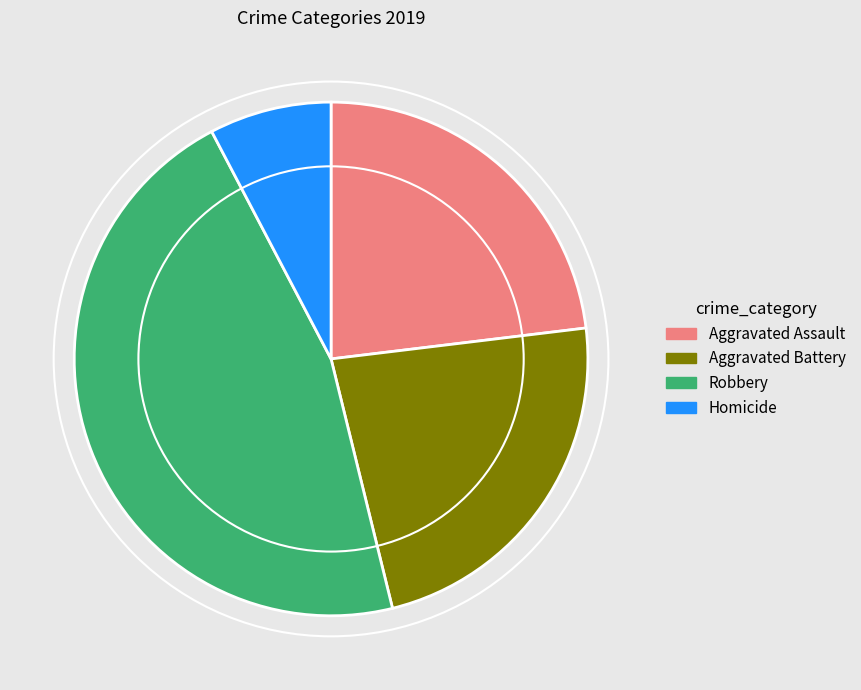

Between Robbery and Aggravated Battery, which is larger?

Robbery